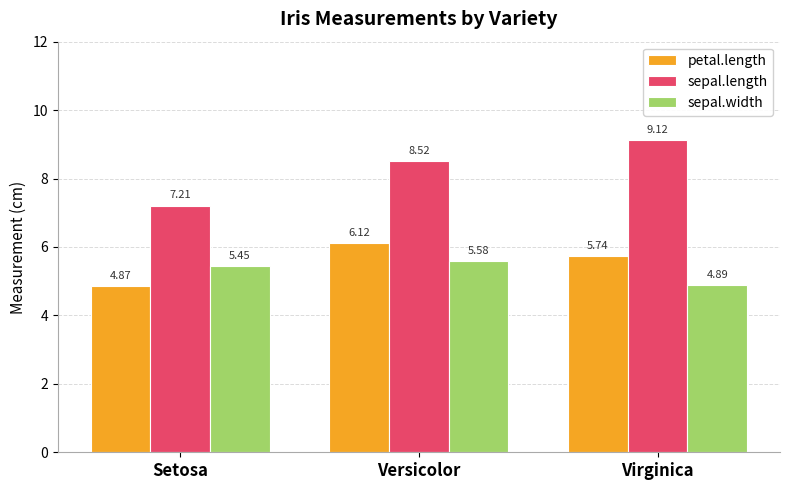

At which label does sepal.length first exceed 8?

Versicolor